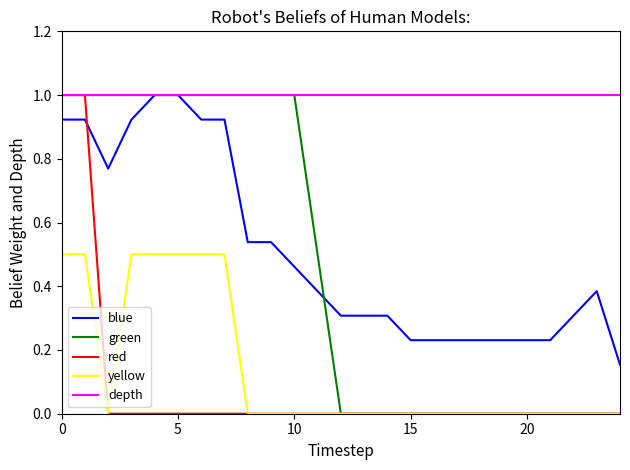

What is the greatest value displayed?

1.0